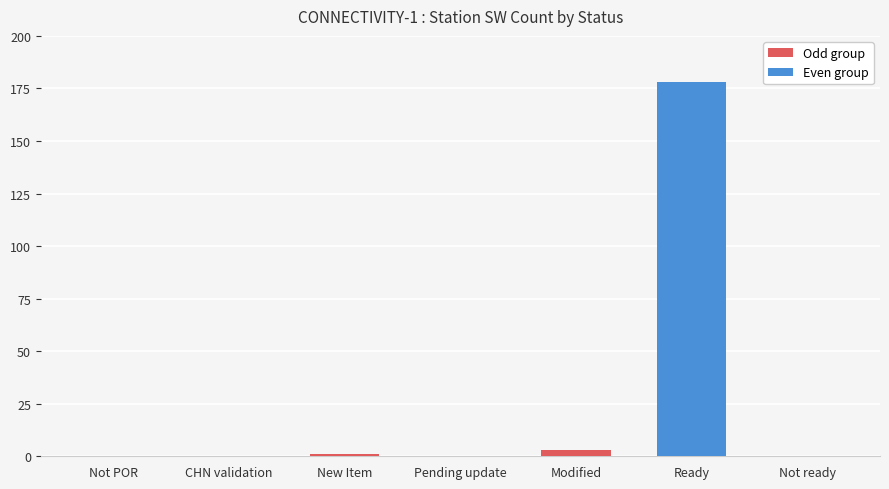

True or false: the data shows 56 at Ready.

False